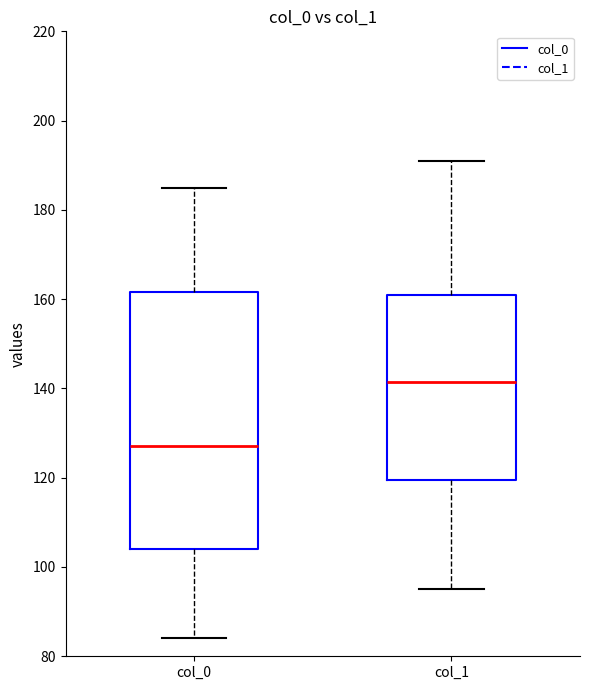

Comparing the boxes themselves (not the whiskers), which one is the tallest?

col_0